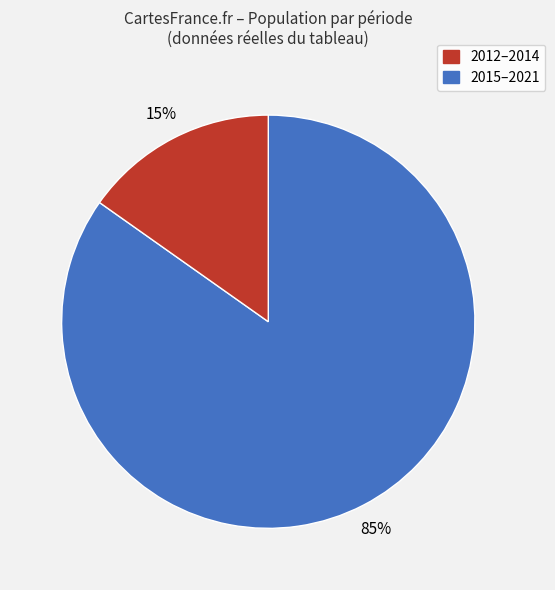

Is there a majority slice in this chart?

Yes